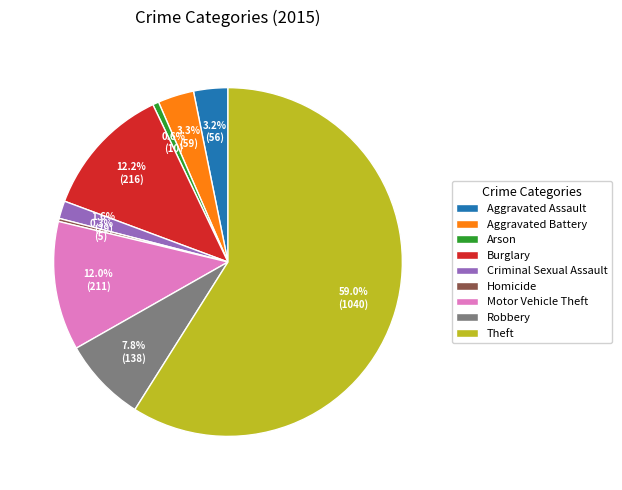

Is it true that Motor Vehicle Theft is 12% of the pie?

True